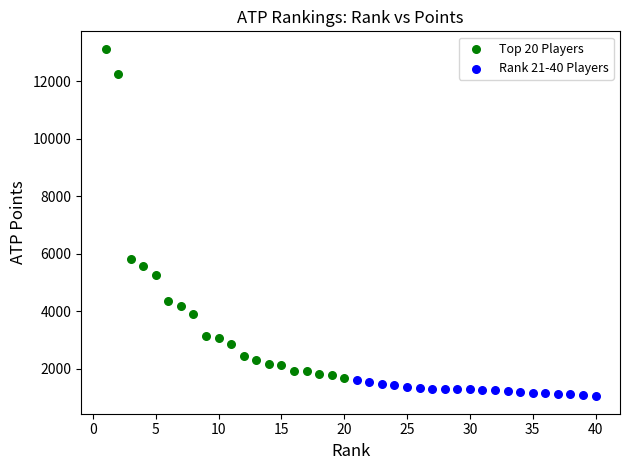

Which series has the widest spread of Y values?

Top 20 Players